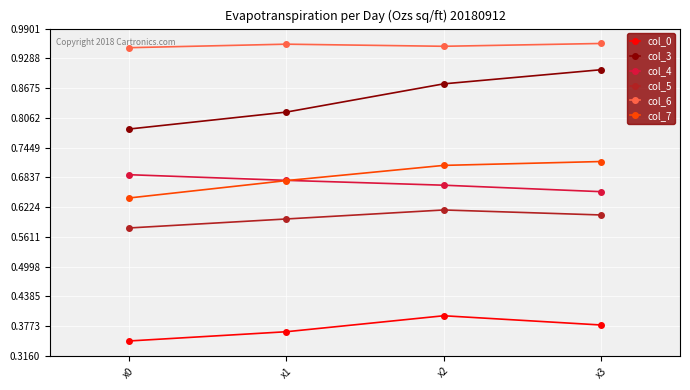

Does the chart display data point markers on the line(s)?

Yes